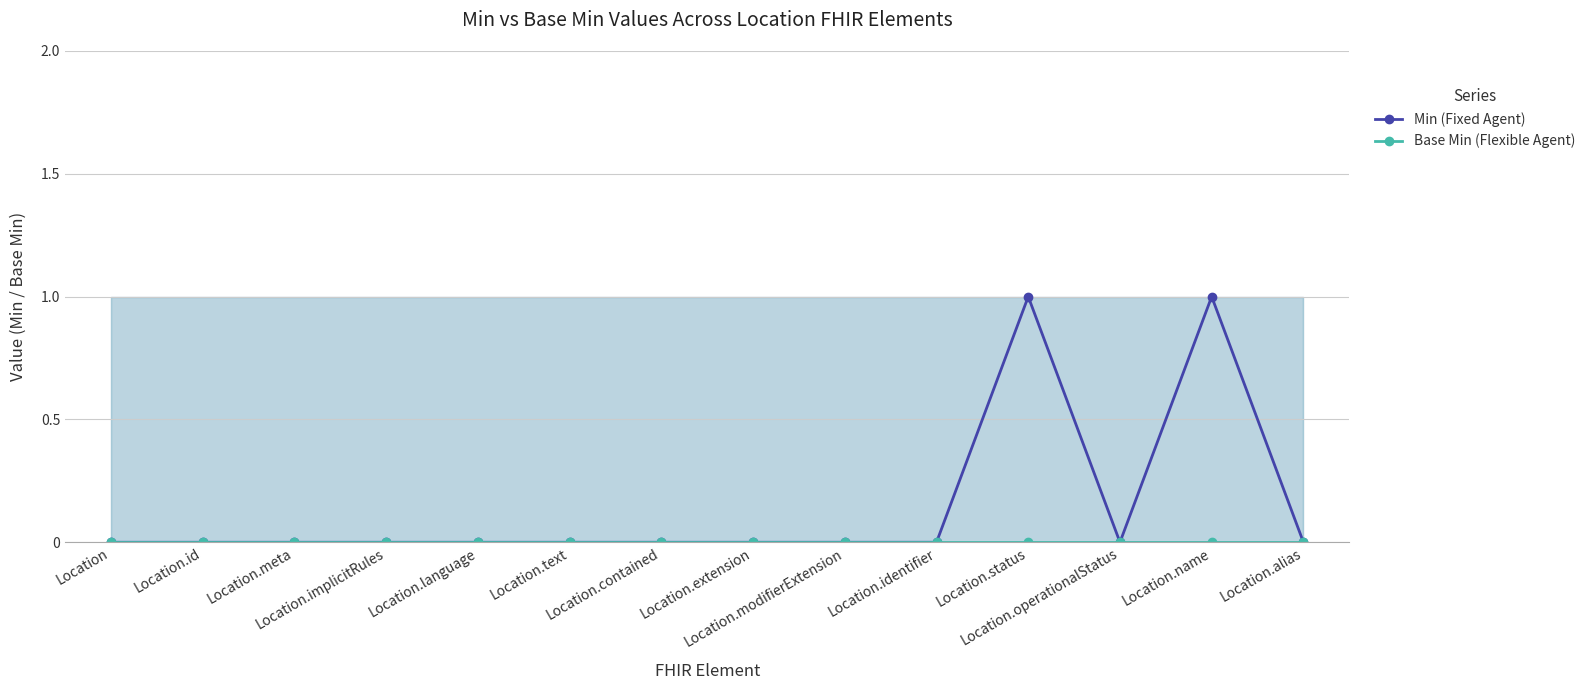

What is the difference between the maximum and minimum values in the Min (Fixed Agent) series?

1